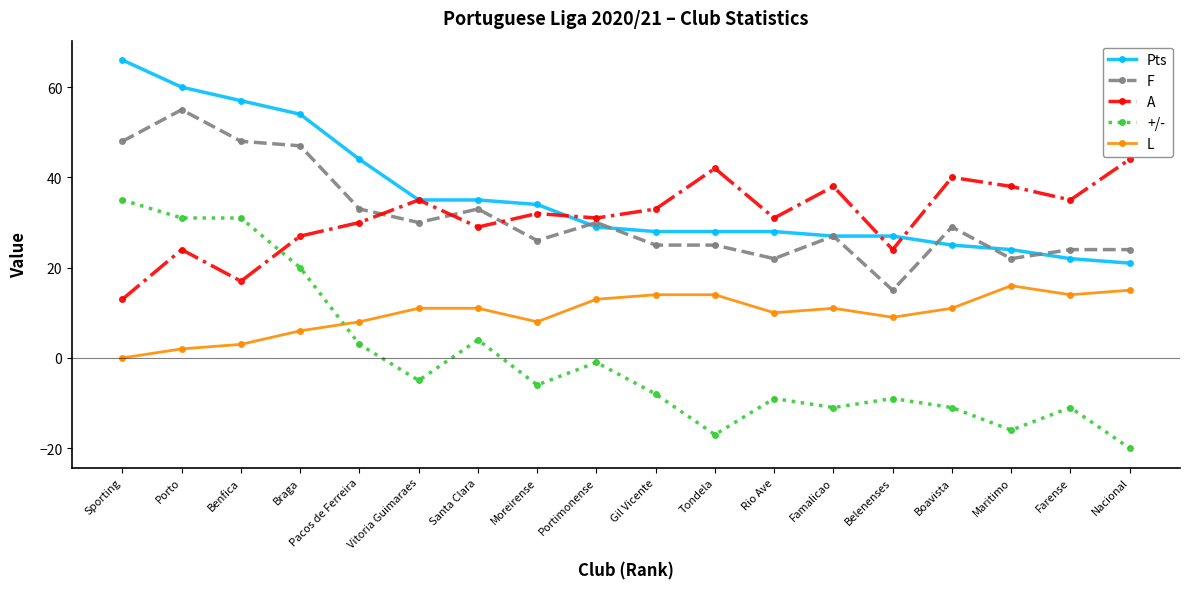

The Pts series shows 64 at Pacos de Ferreira. True or false?

False